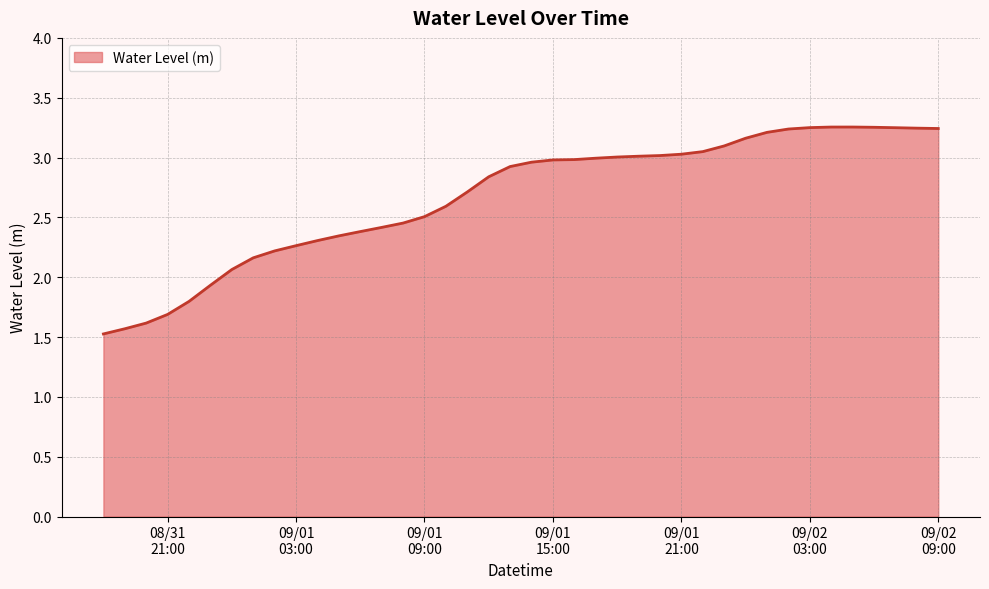

What is the smallest value displayed?

1.5